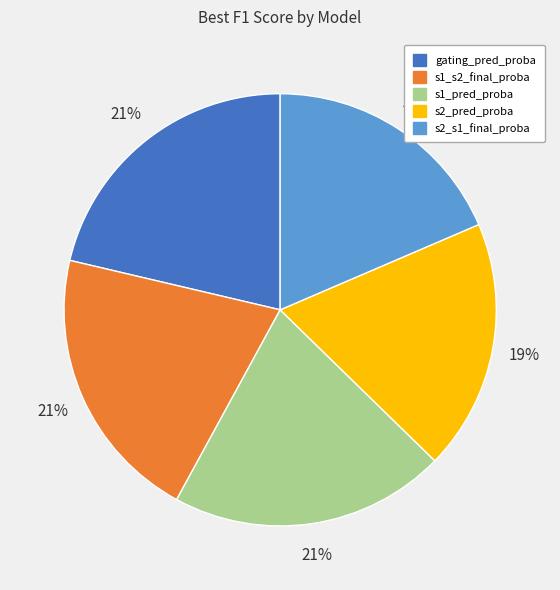

Count the number of slices in the pie.

5